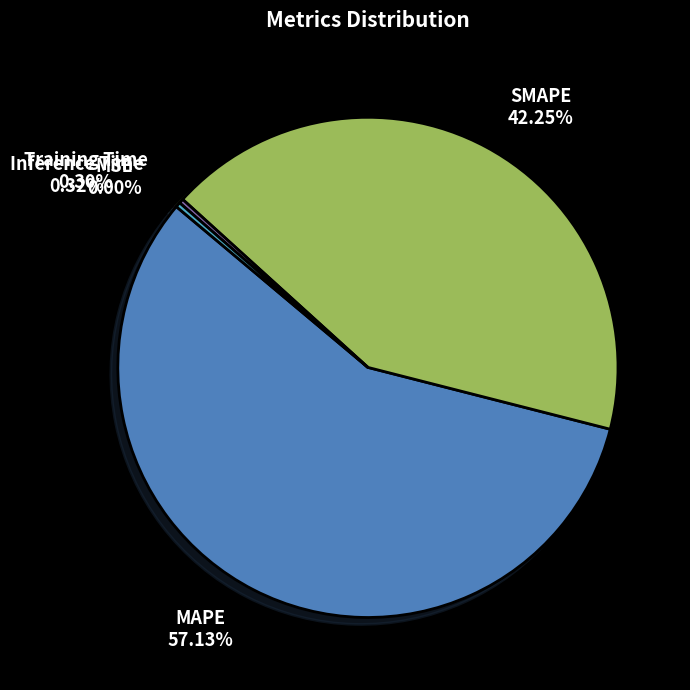

Combined, do Training Time and MAPE account for over 50%?

Yes